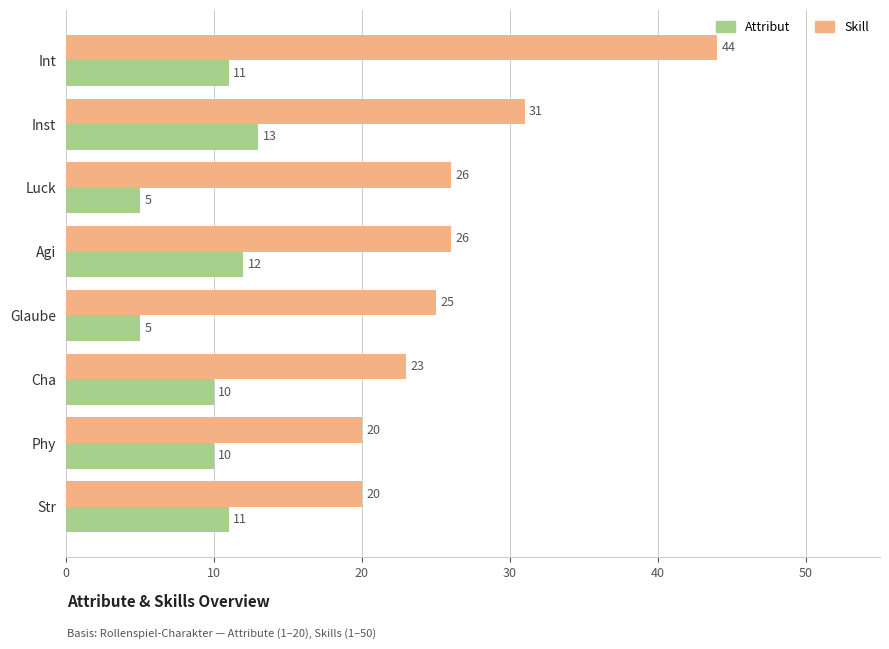

What is the minimum value shown in the chart?

5